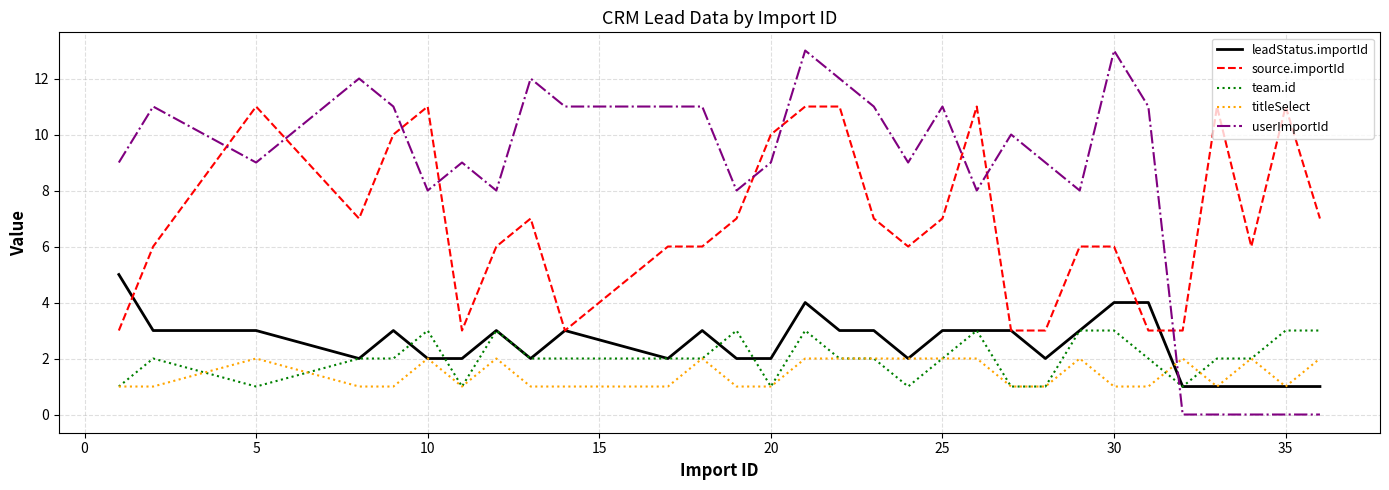

List the series in order of their peak value, lowest first.

titleSelect, team.id, leadStatus.importId, source.importId, userImportId